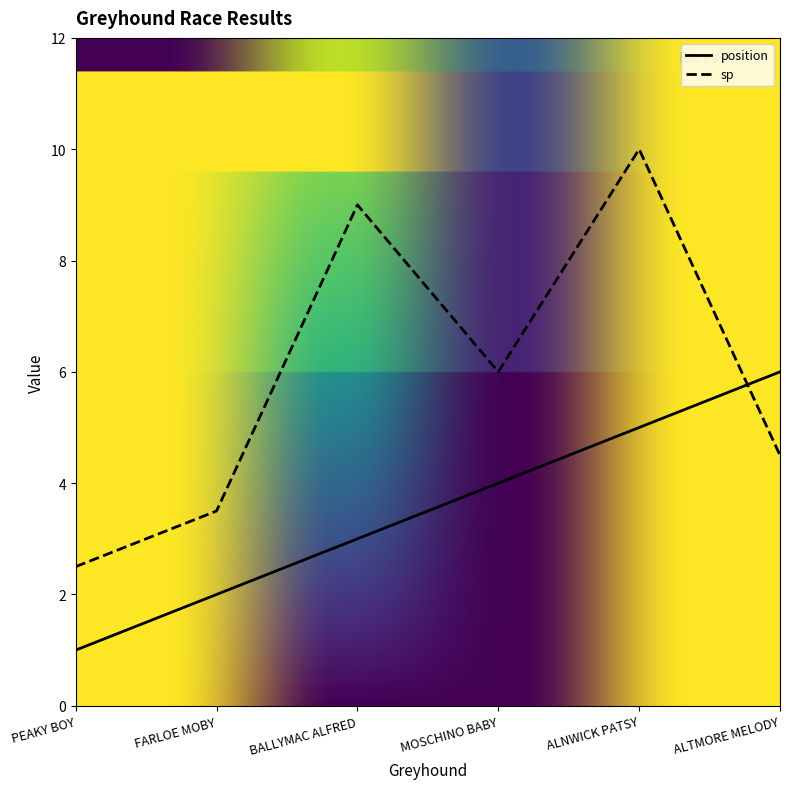

At ALTMORE MELODY, list the series in order from smallest to largest.

sp, position